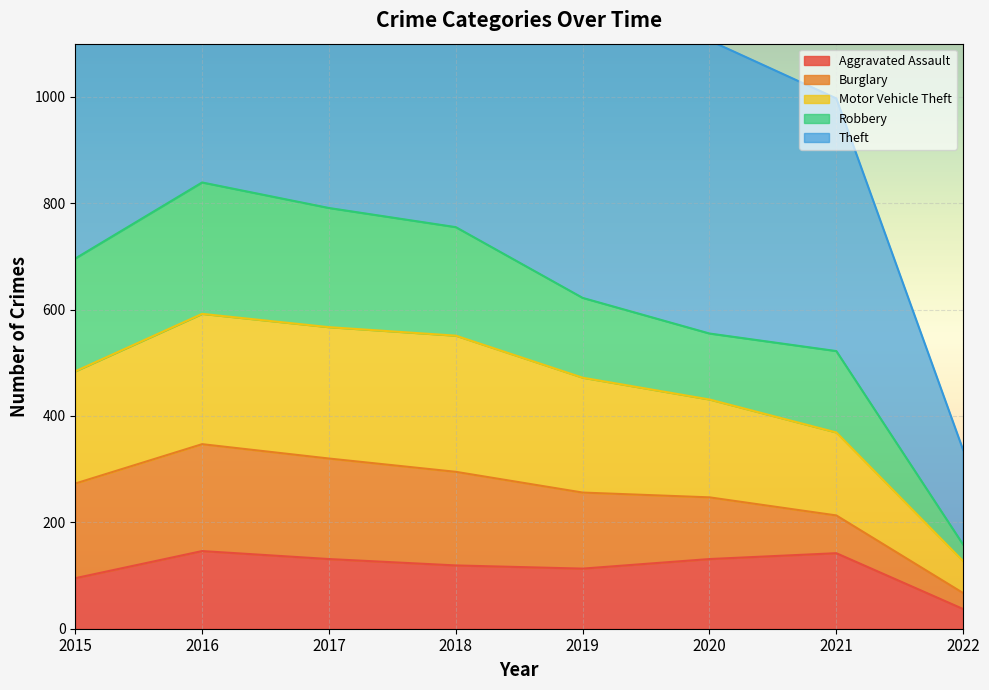

True or false: Aggravated Assault has a value of 113 at 2019.

True